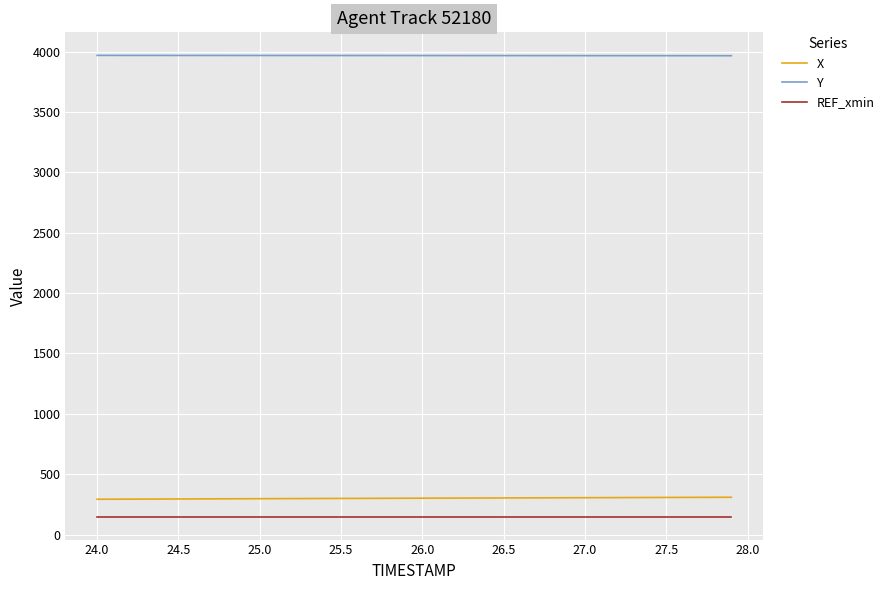

What is the maximum value shown in the chart?

3968.6